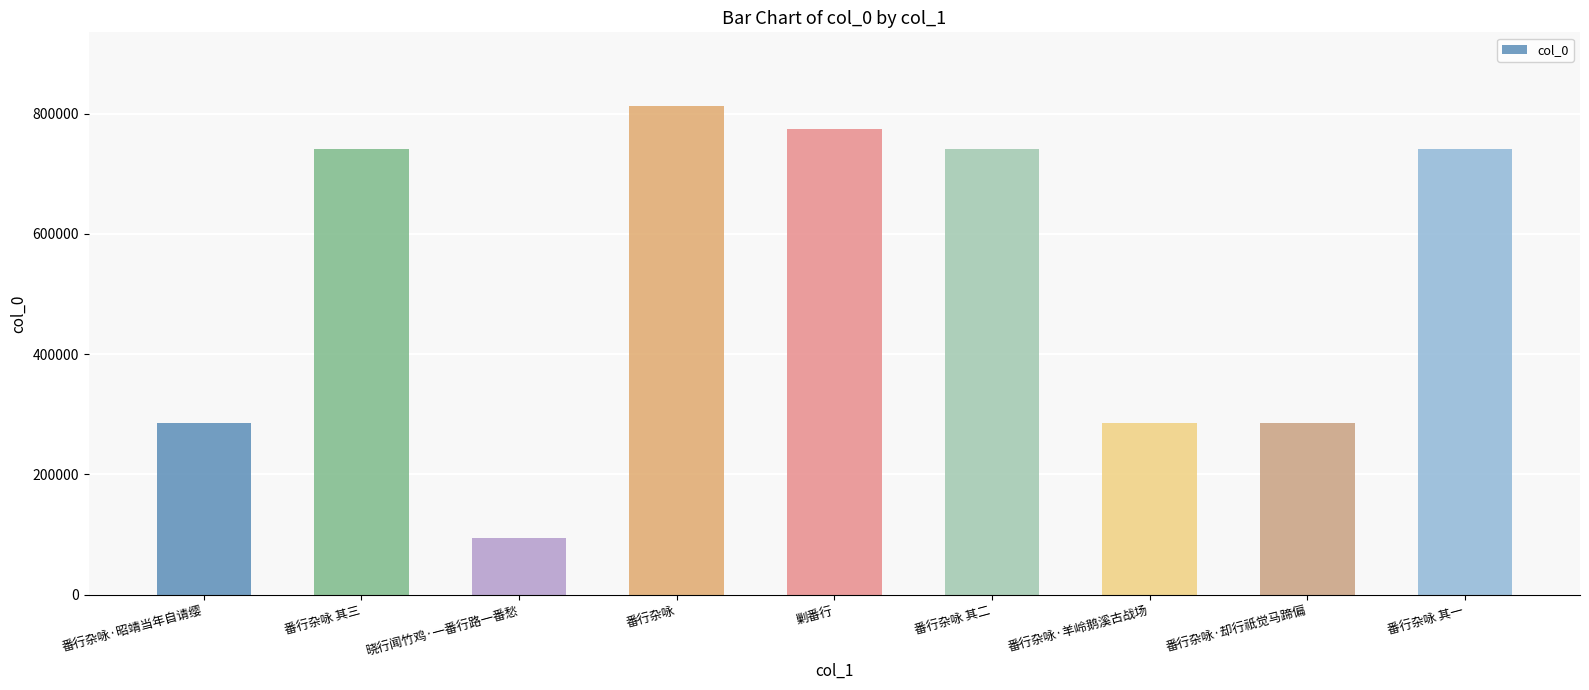

Read the value at 晓行闻竹鸡·一番行路一番愁, to the nearest 50.

94250